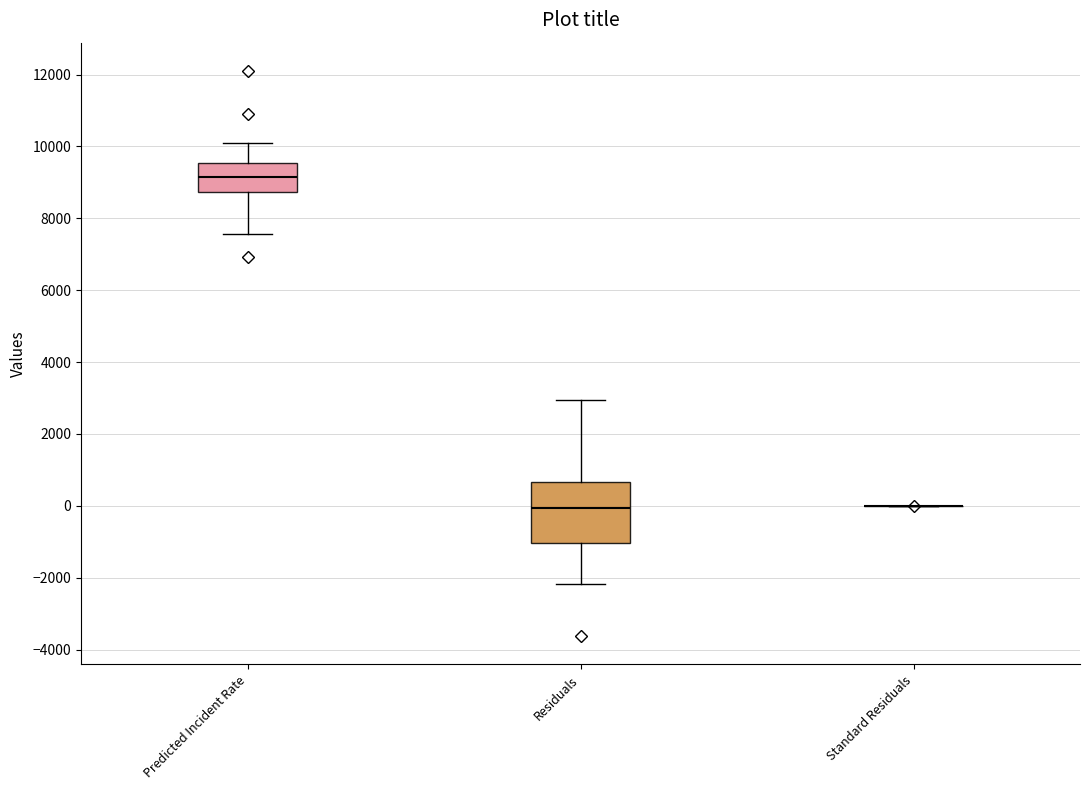

Where is the upper edge of the box for Predicted Incident Rate on the y-axis? The values are not printed on the chart, so give them approximately, as read against the axis.

9600